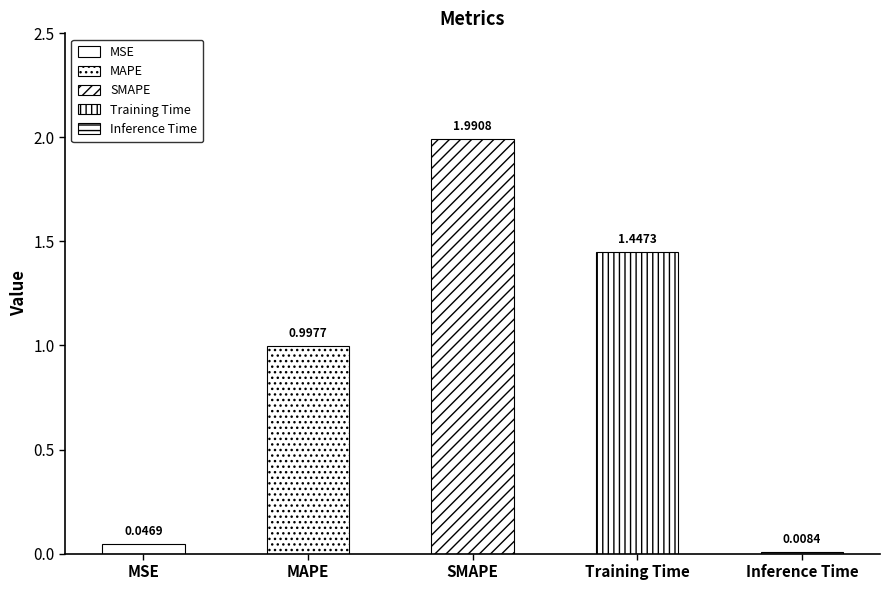

Are the bars horizontal?

No